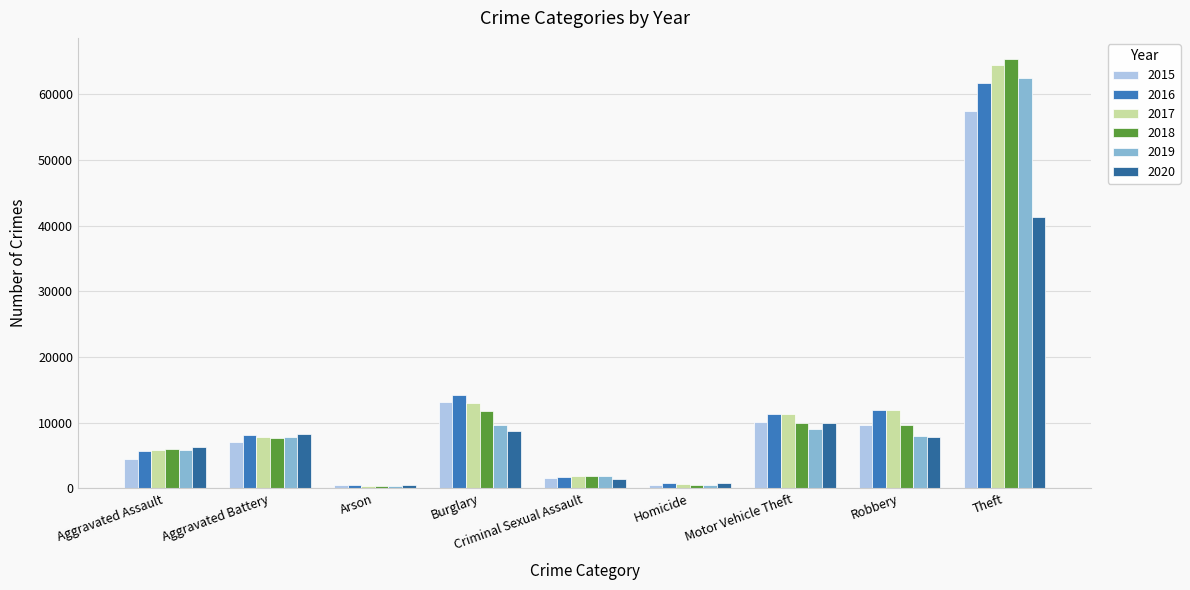

What are all the series names shown in the legend?

2015, 2016, 2017, 2018, 2019, 2020